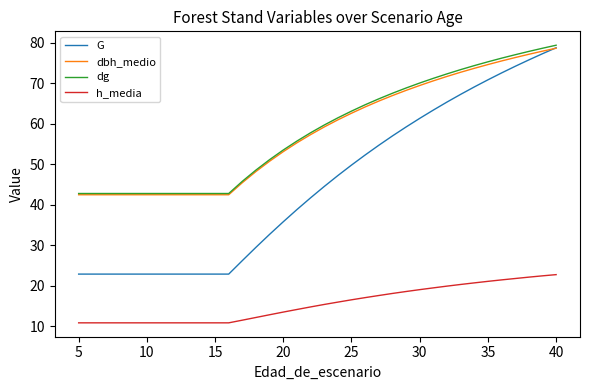

At how many categories does at least one series exceed 41?

36